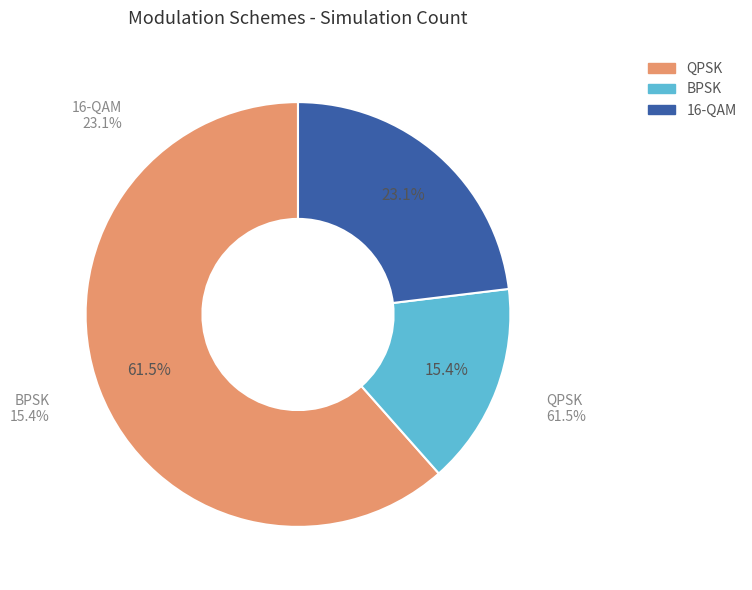

How many slices are in this pie chart?

3